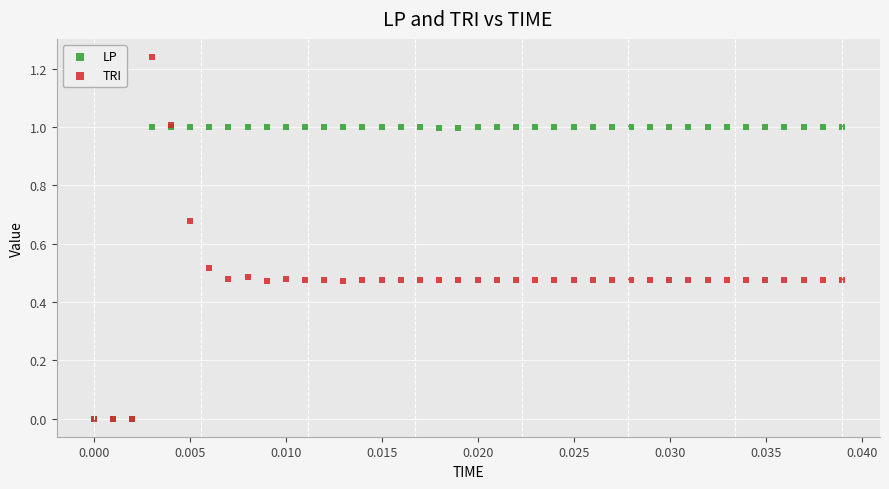

What are all the series names shown in the legend?

LP, TRI